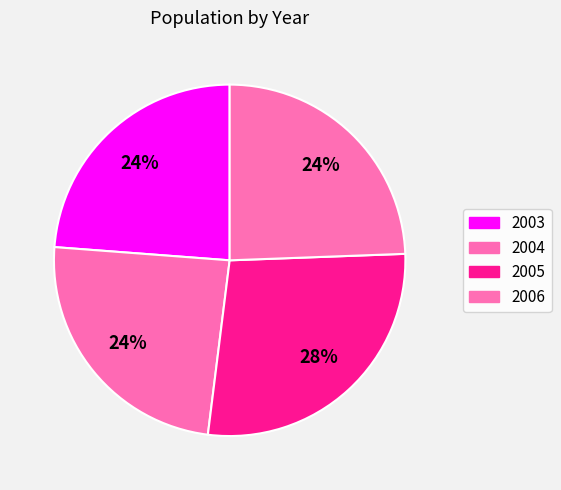

To the nearest percent, what is the difference between the largest and smallest slice percentages?

4%